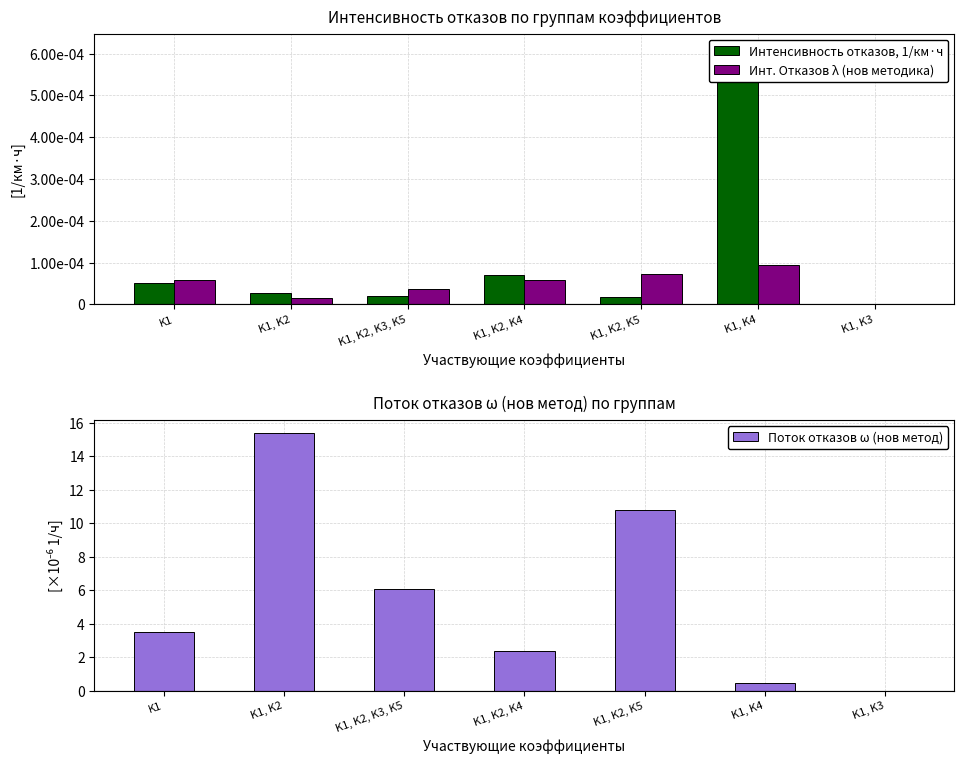

Which has a higher value, K1, K2, K3, K5 or K1, K2, K4?

K1, K2, K4